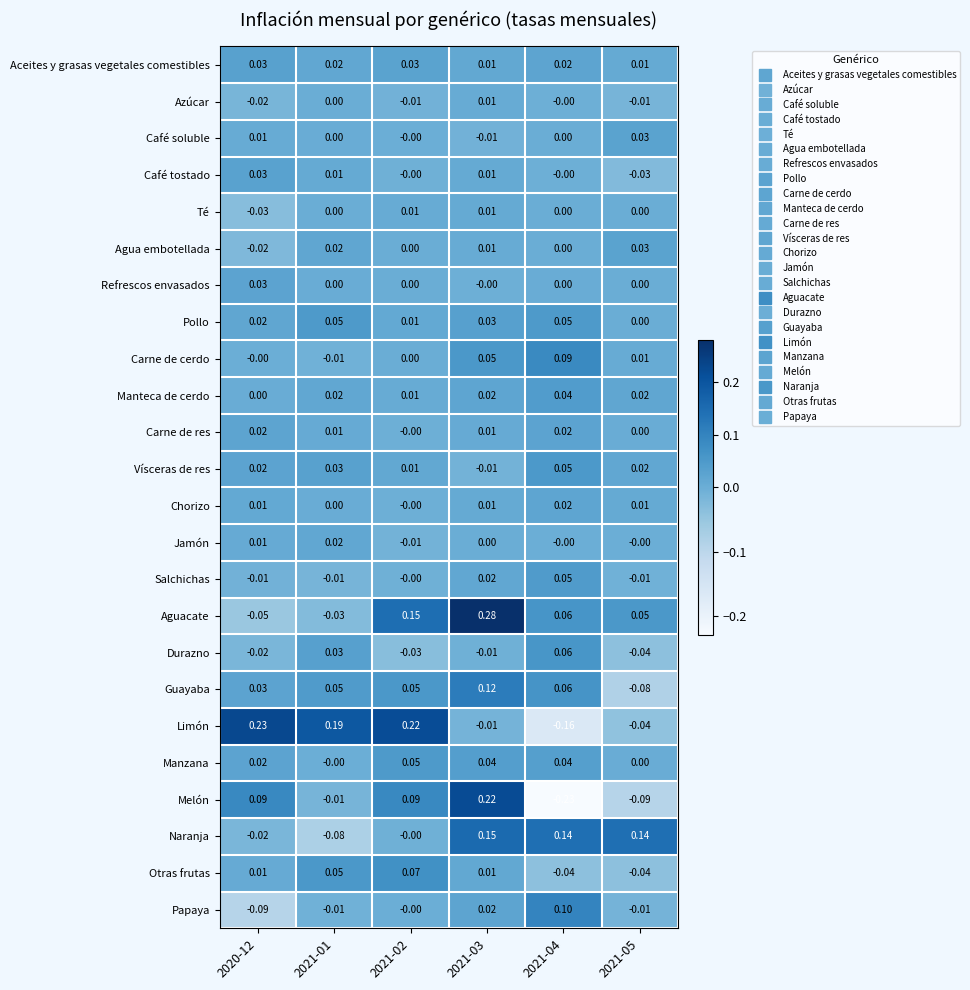

Between 2021-01 and 2021-02, which series saw the biggest shift?

Aguacate